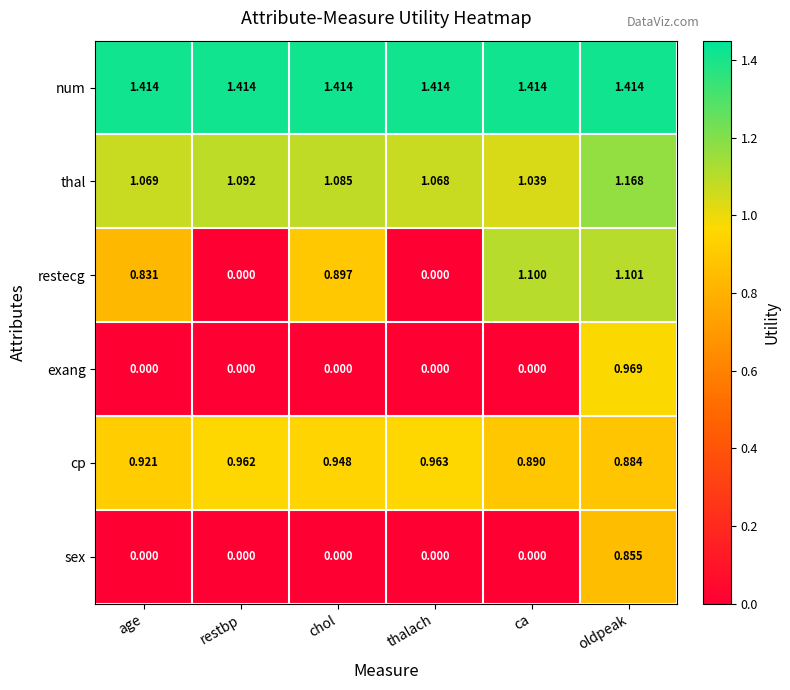

Which series has the largest range (max minus min)?

restecg